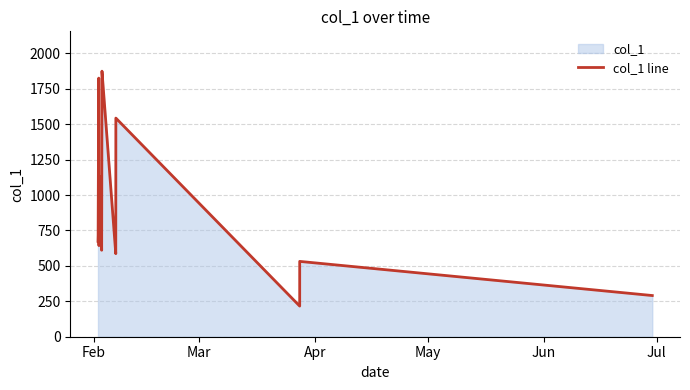

What is the maximum value shown in the chart?

1873.9